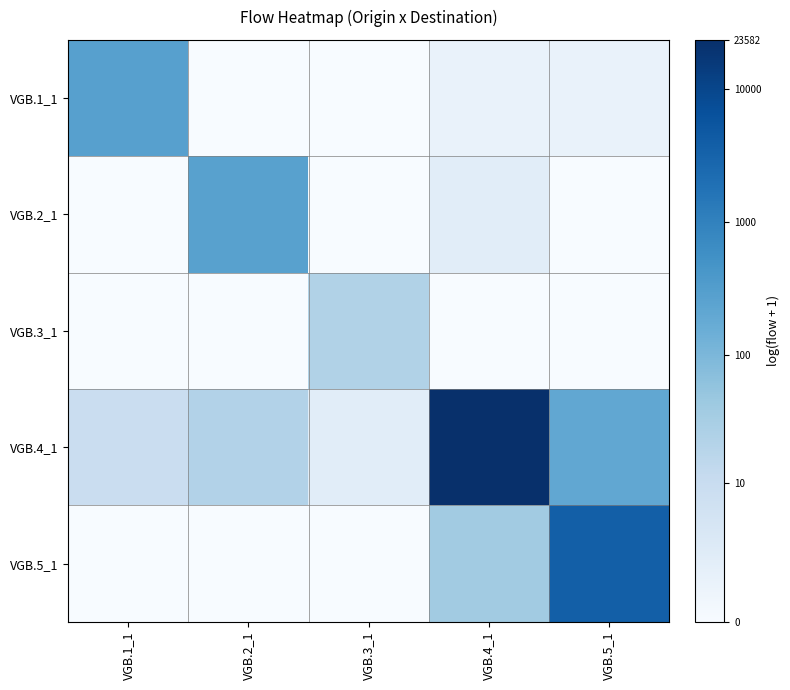

Reading right to left, list all the values displayed in this chart.

VGB.1_1: VGB.5_1=0.7	VGB.4_1=0.7	VGB.3_1=0.0	VGB.2_1=0.0	VGB.1_1=5.6
VGB.2_1: VGB.5_1=0.0	VGB.4_1=1.1	VGB.3_1=0.0	VGB.2_1=5.6	VGB.1_1=0.0
VGB.3_1: VGB.5_1=0.0	VGB.4_1=0.0	VGB.3_1=3.2	VGB.2_1=0.0	VGB.1_1=0.0
VGB.4_1: VGB.5_1=5.3	VGB.4_1=10.1	VGB.3_1=1.1	VGB.2_1=3.1	VGB.1_1=2.3
VGB.5_1: VGB.5_1=8.2	VGB.4_1=3.6	VGB.3_1=0.0	VGB.2_1=0.0	VGB.1_1=0.0